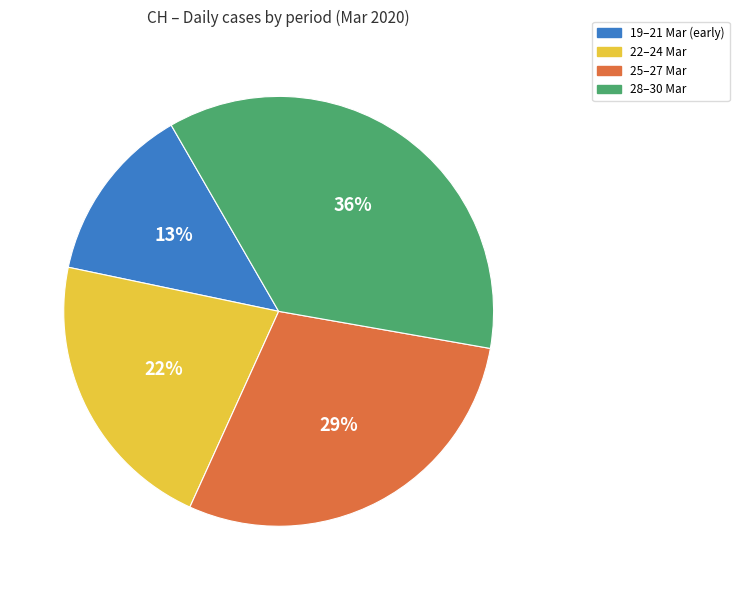

To the nearest percent, what percentage of the pie is 22–24 Mar?

22%